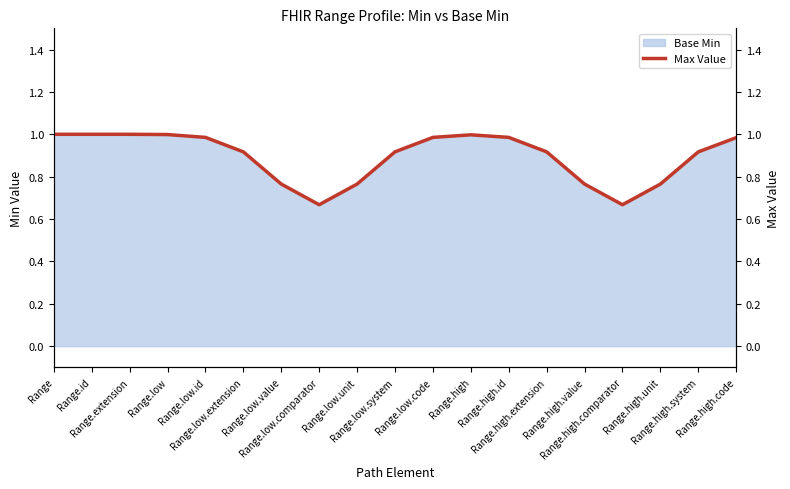

What is the average value?

0.9